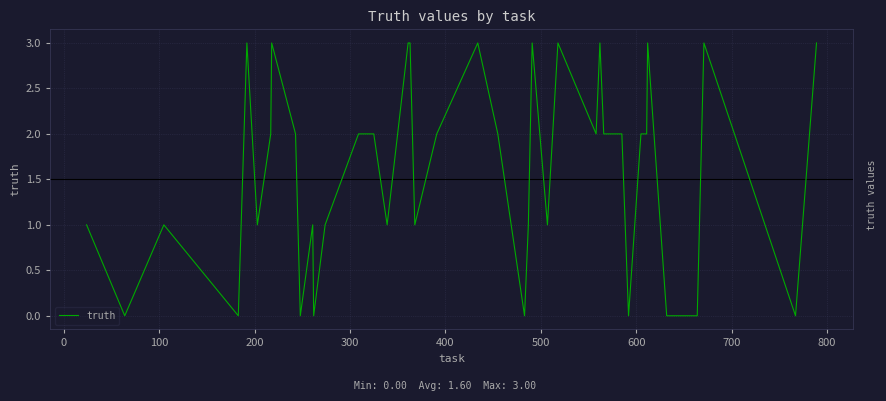

What is the greatest value displayed?

3